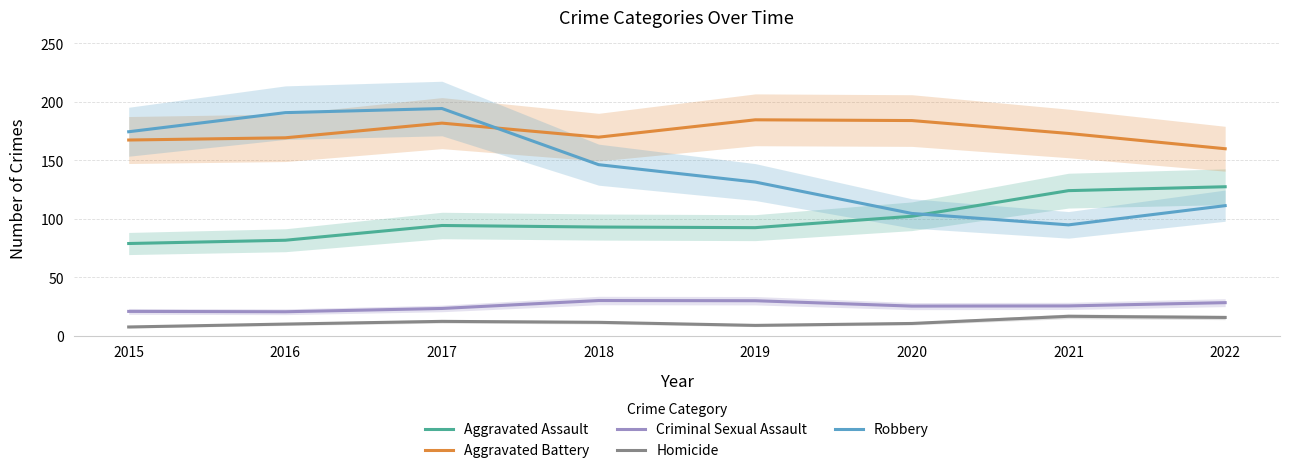

Reading right to left, what are all the values shown in this chart?

Aggravated Assault: 2022=127.4	2021=124.1	2020=102.2	2019=92.4	2018=93.0	2017=94.3	2016=81.7	2015=78.9
Aggravated Battery: 2022=159.9	2021=173.0	2020=184.0	2019=184.7	2018=169.8	2017=181.8	2016=169.3	2015=167.4
Criminal Sexual Assault: 2022=28.3	2021=25.5	2020=25.4	2019=30.0	2018=30.1	2017=23.3	2016=20.5	2015=20.8
Homicide: 2022=15.7	2021=16.6	2020=10.5	2019=8.9	2018=11.5	2017=12.3	2016=10.0	2015=7.5
Robbery: 2022=111.3	2021=94.8	2020=104.6	2019=131.4	2018=146.3	2017=194.3	2016=190.8	2015=174.5